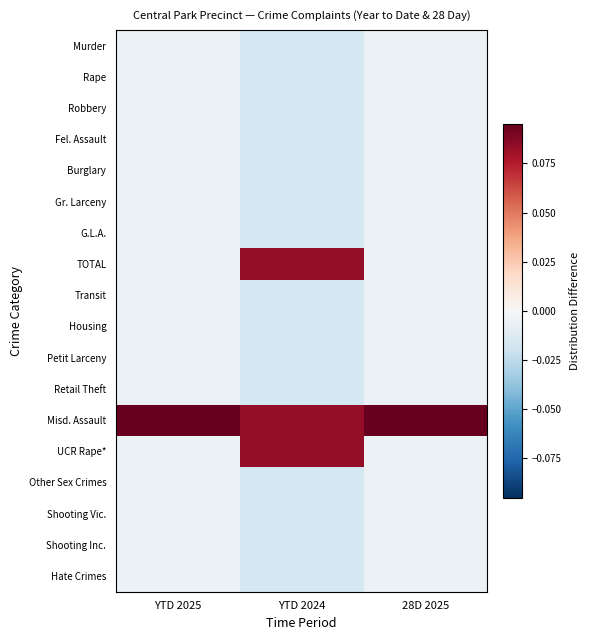

List the series in order of their peak value, lowest first.

Murder, Rape, Robbery, Fel. Assault, Burglary, Gr. Larceny, G.L.A., Transit, Housing, Petit Larceny, Retail Theft, Other Sex Crimes, Shooting Vic., Shooting Inc., Hate Crimes, TOTAL, UCR Rape*, Misd. Assault